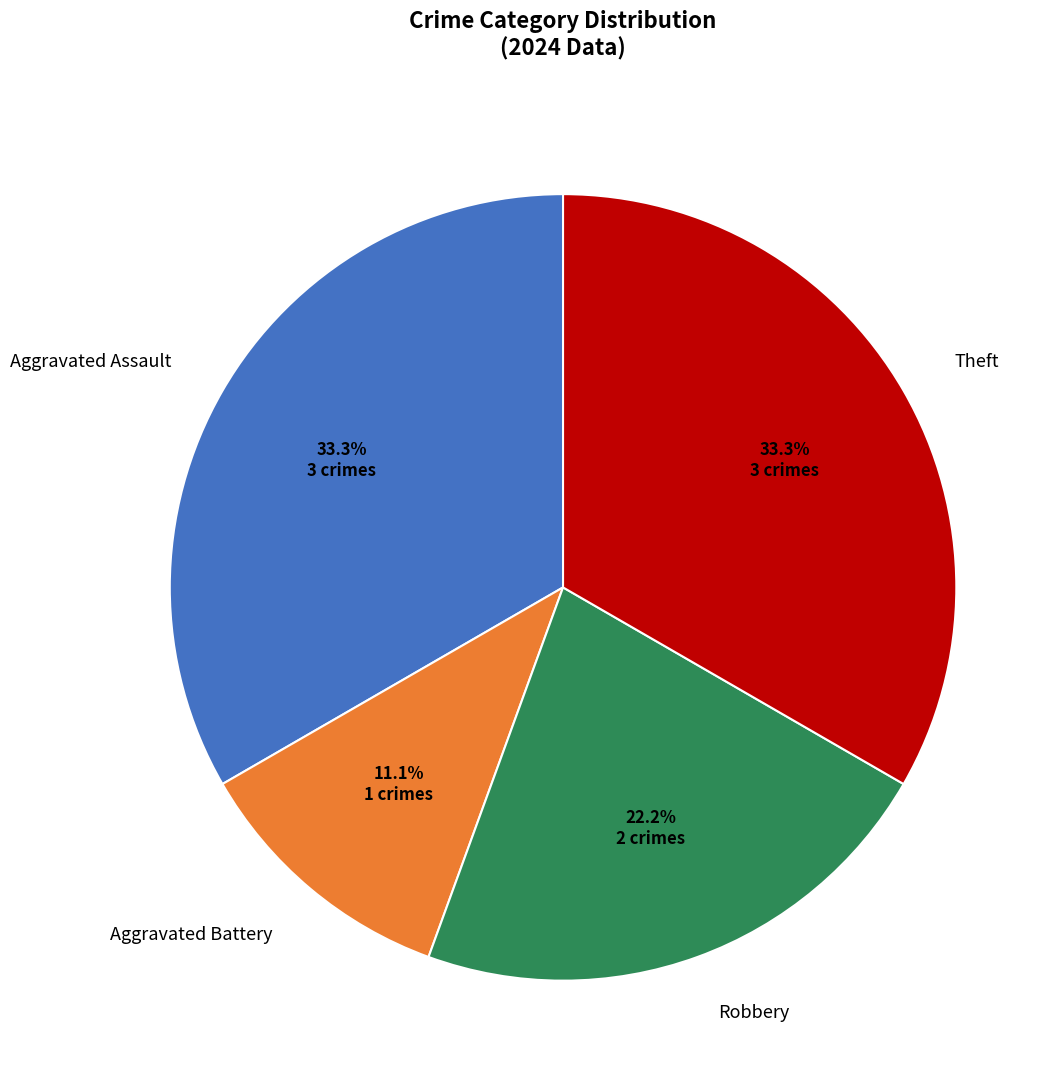

Does any single category account for the majority?

No